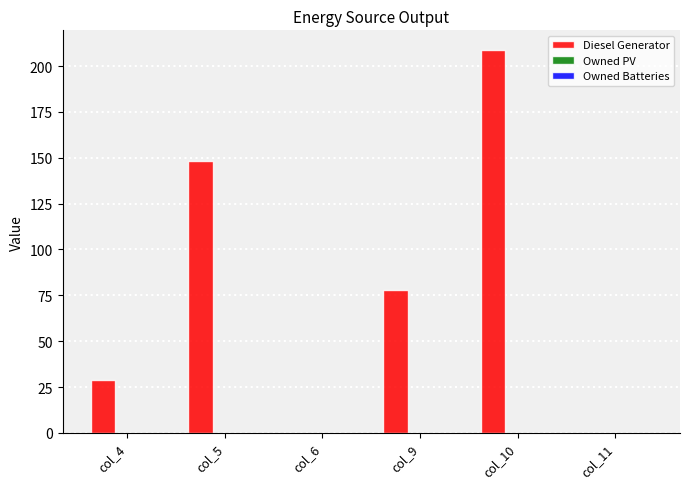

What is the maximum value shown in the chart?

209